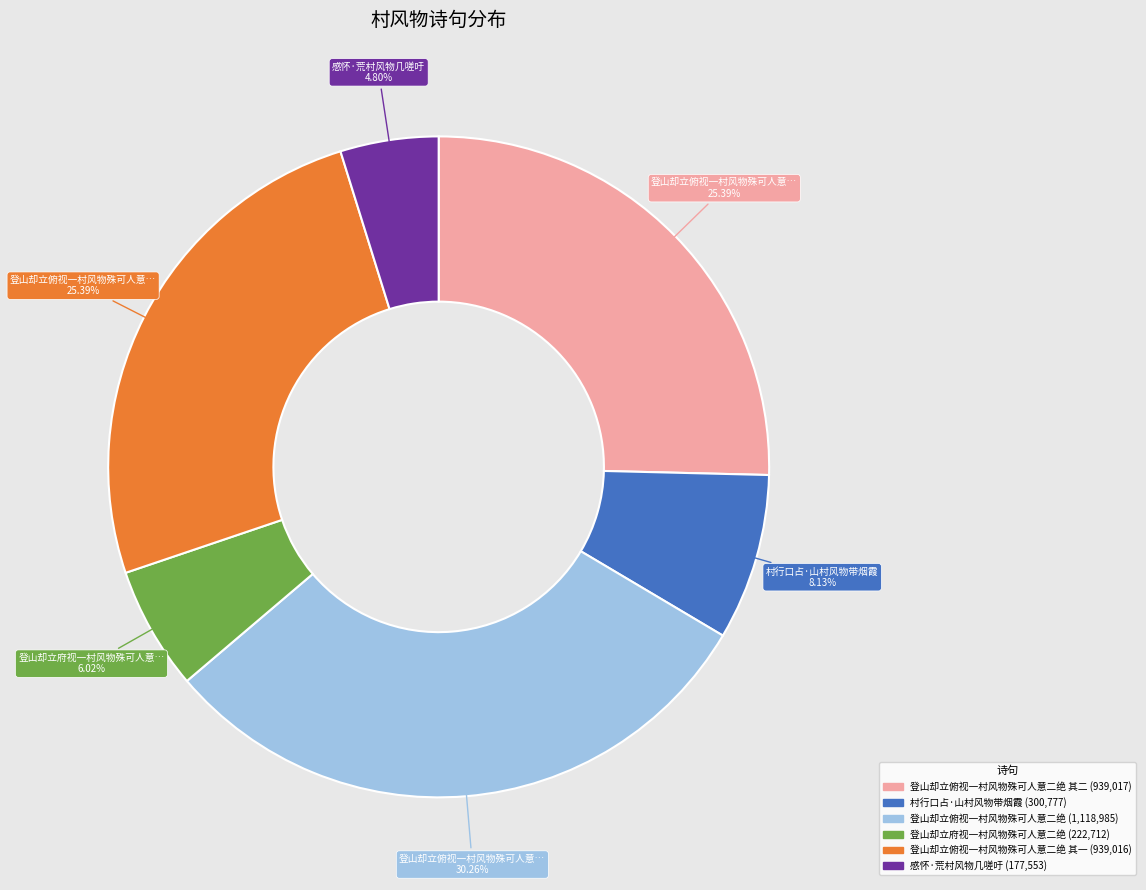

How many segments does this pie chart have?

6